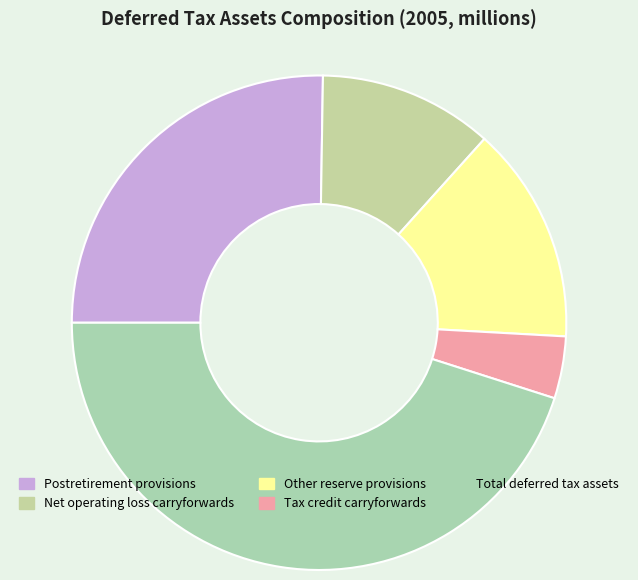

What is the change in value from Net operating loss carryforwards to Tax credit carryforwards?

-15.4